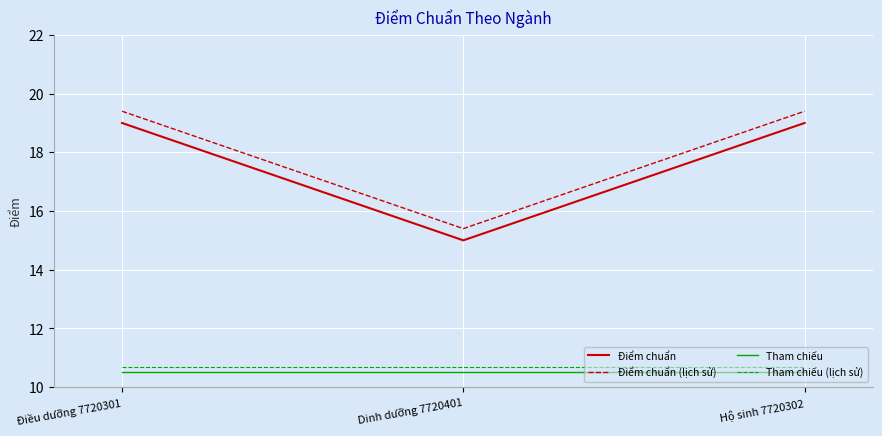

The Điểm chuẩn (lịch sử) series shows 15.4 at Dinh dưỡng 7720401. True or false?

True